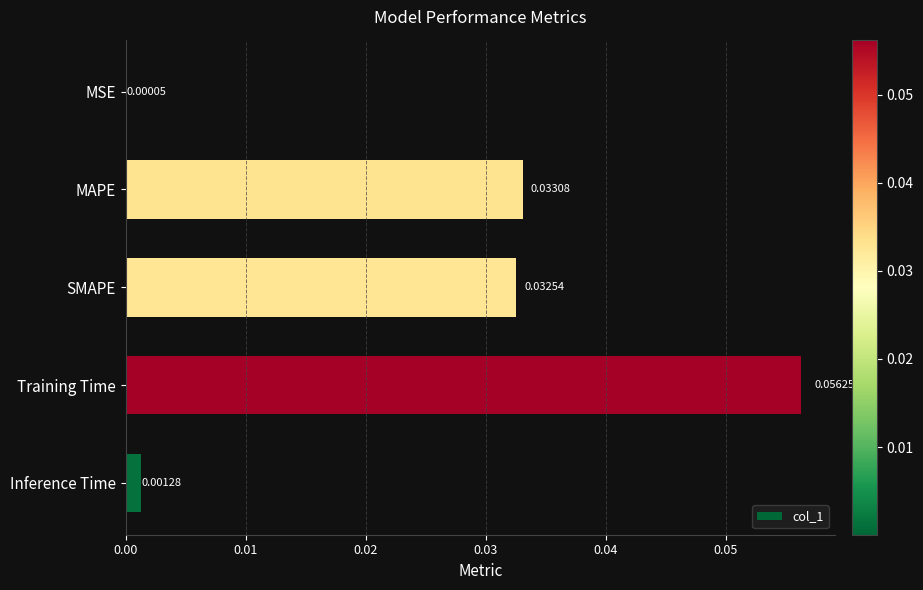

Which category has the highest value across all series?

Training Time